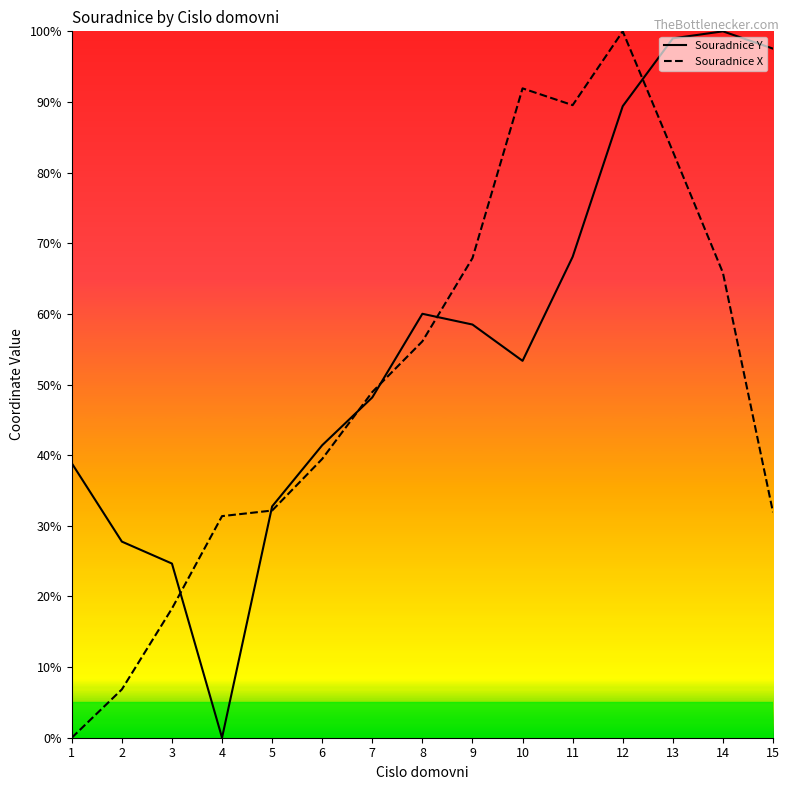

Which series has the largest total across all categories?

Souradnice Y